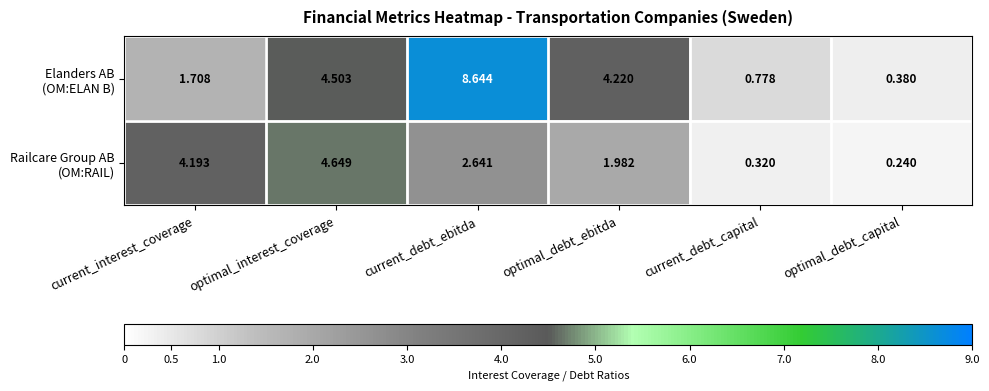

At how many categories does at least one series exceed 6?

1